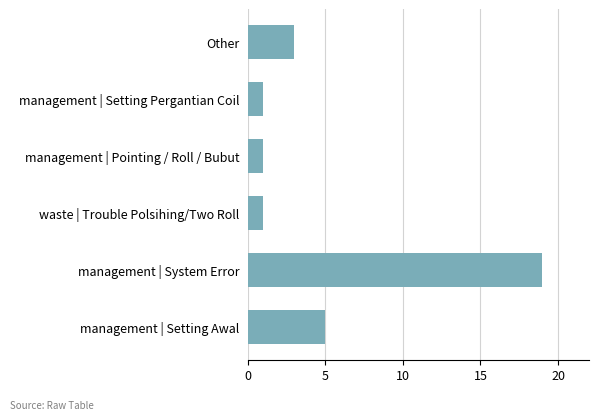

At which category does the chart reach its peak across all series?

management | System Error